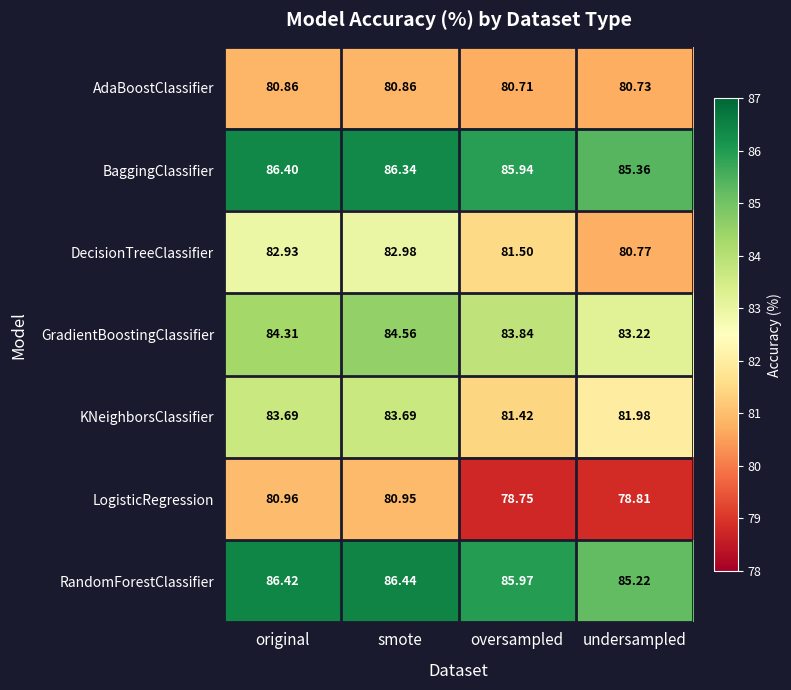

Which series changed the most between original and smote?

GradientBoostingClassifier